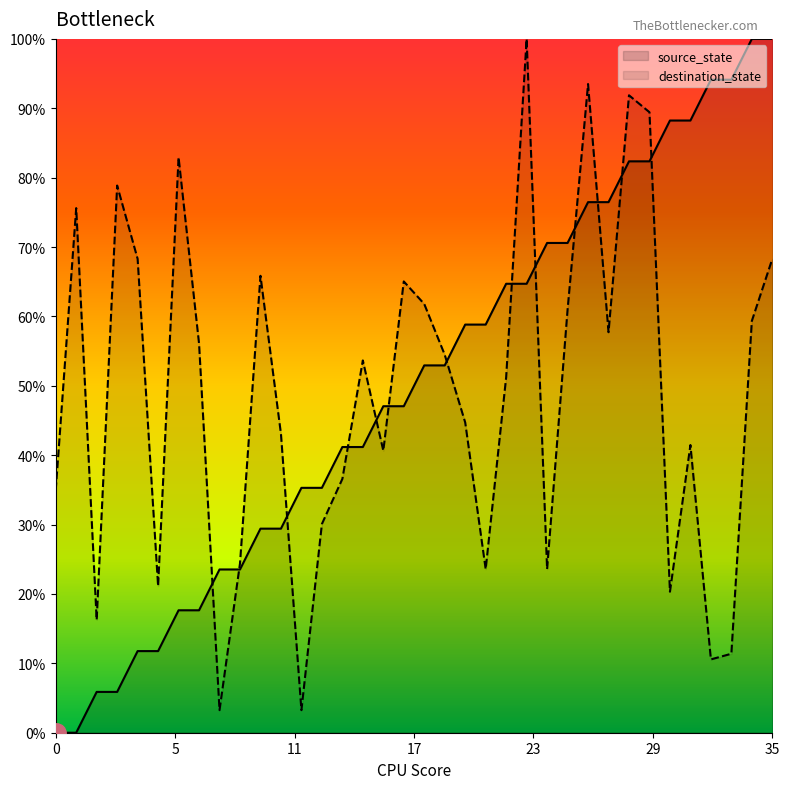

Is the value of source_state at 11 greater than the value of destination_state at 1?

No